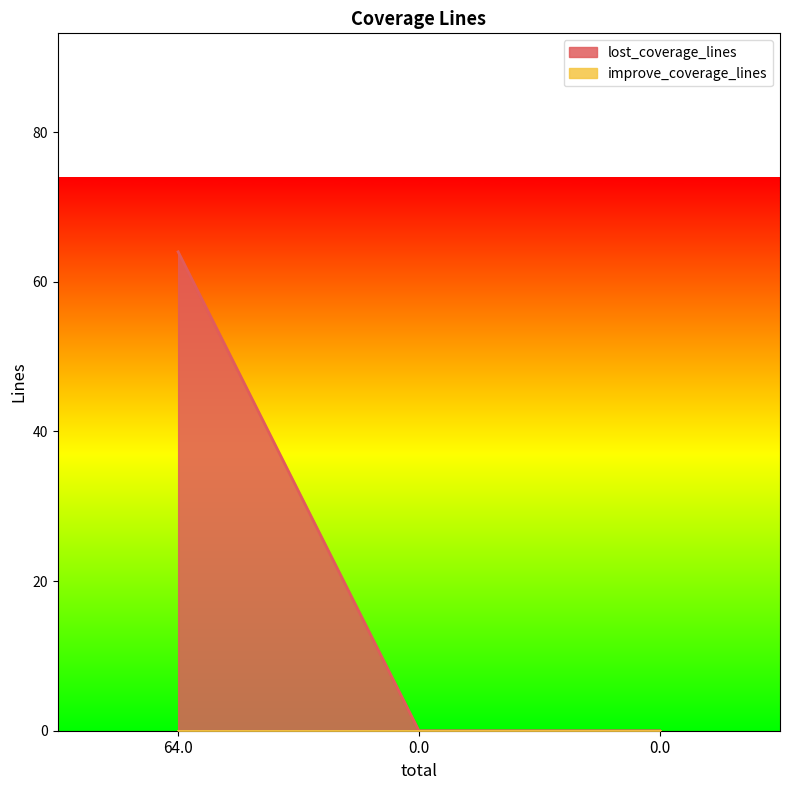

How many distinct data groups are displayed?

2